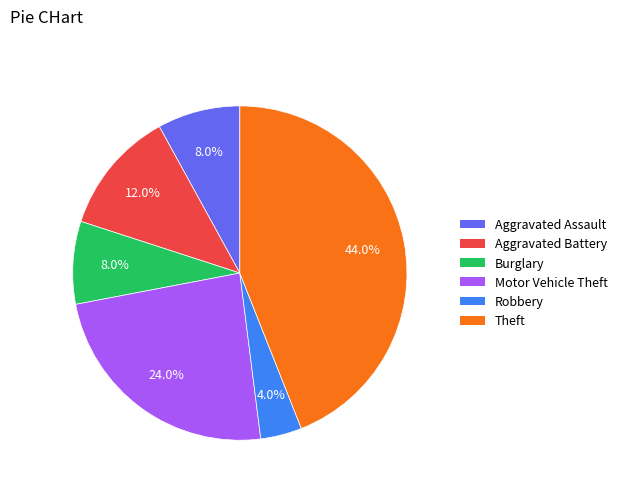

Combined, do Burglary and Aggravated Battery account for over 50%?

No